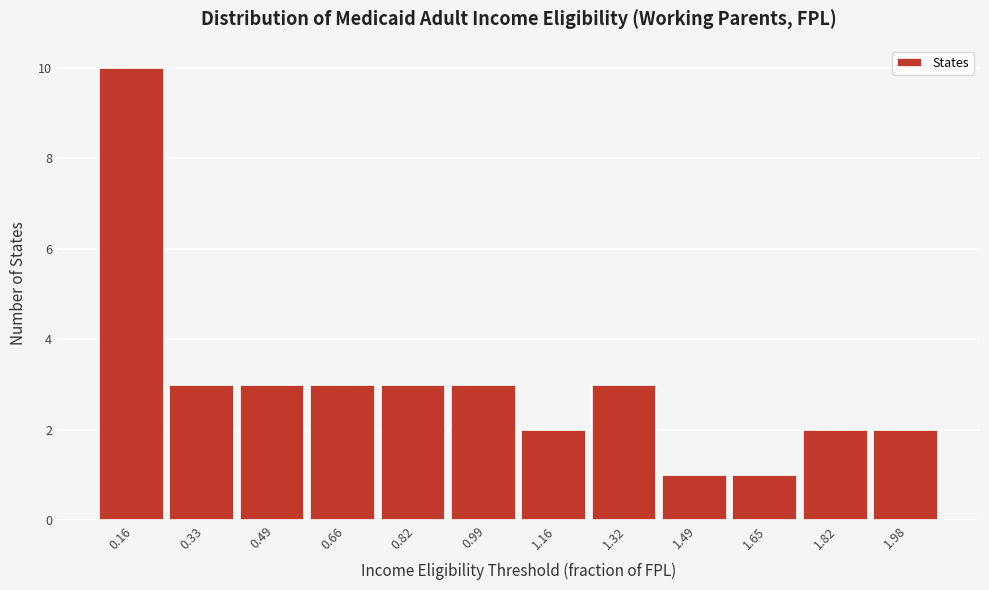

Reading right to left, list all the values displayed in this chart.

2	2	1	1	3	2	3	3	3	3	3	10